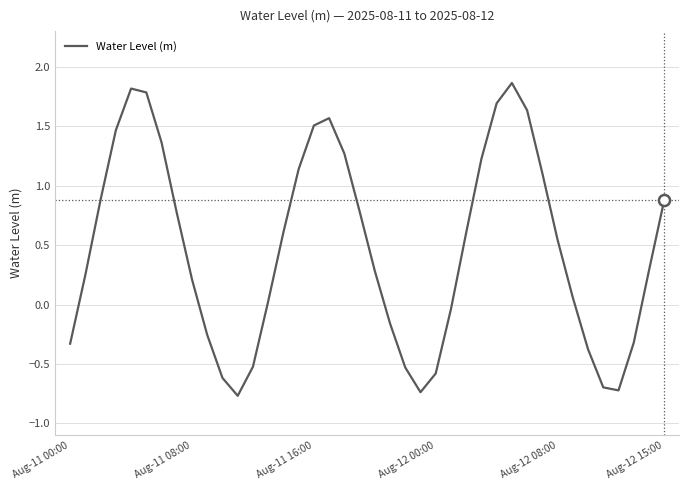

How many lines are shown in the chart?

1